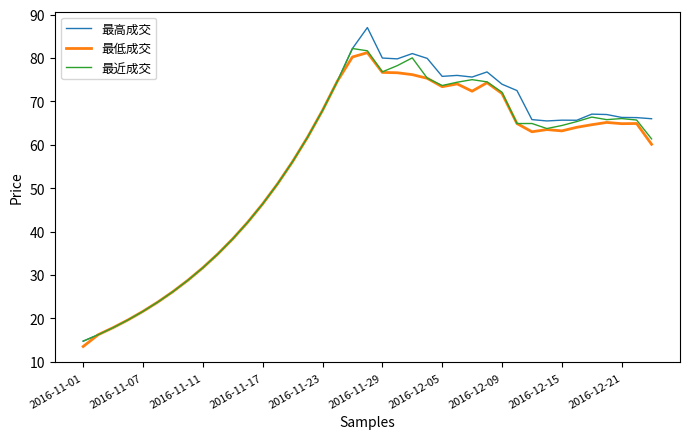

Which series has the largest range (max minus min)?

最高成交